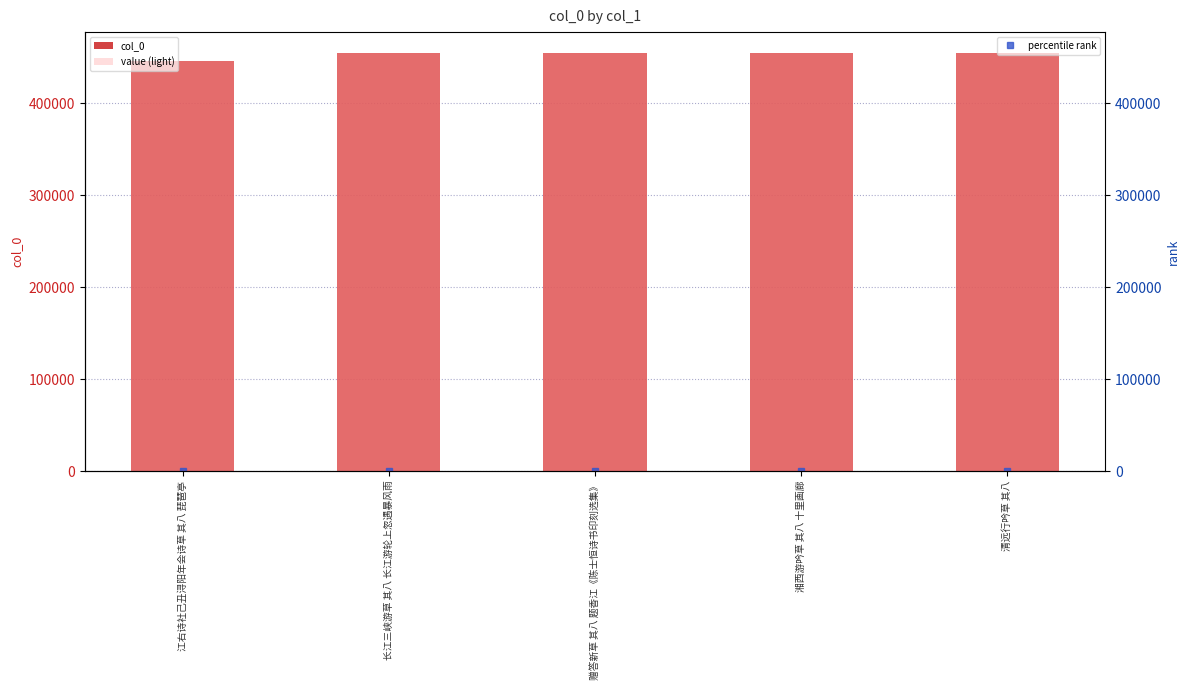

What is the ratio of the value at 湘西游吟草 其八 十里画廊 to the value at 江右诗社己丑浔阳年会诗草 其八 琵琶亭?

1.0